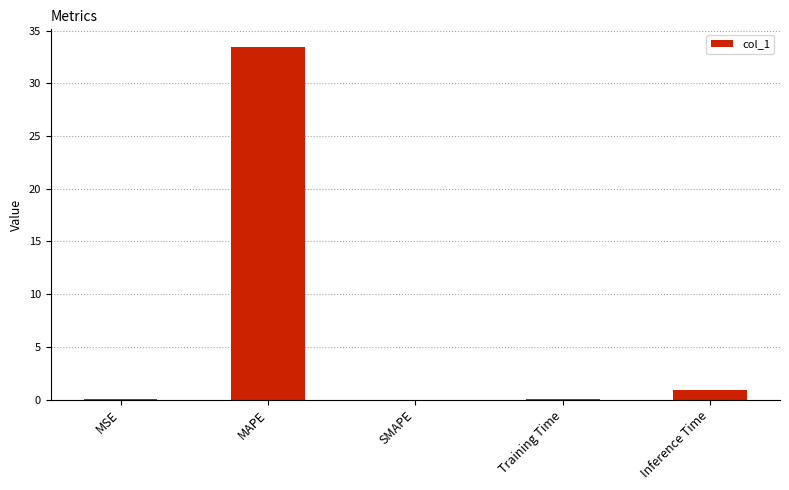

What is the greatest value displayed?

33.4